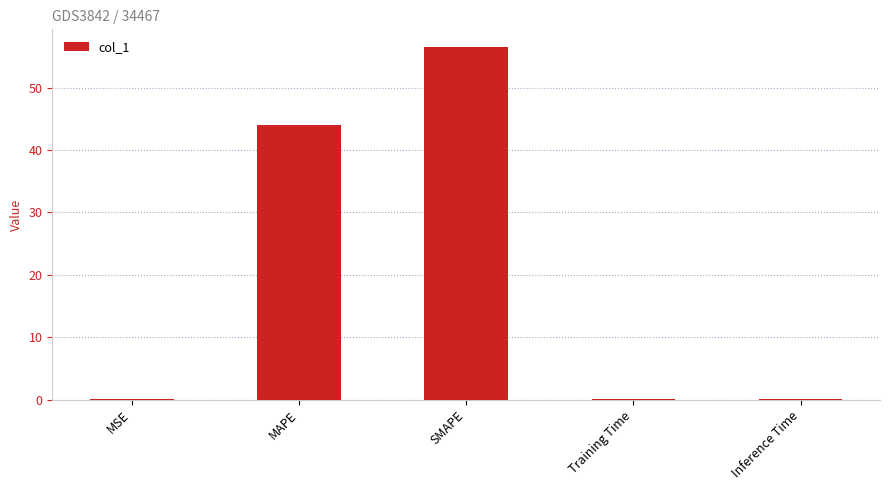

What is the sum of all values?

100.8